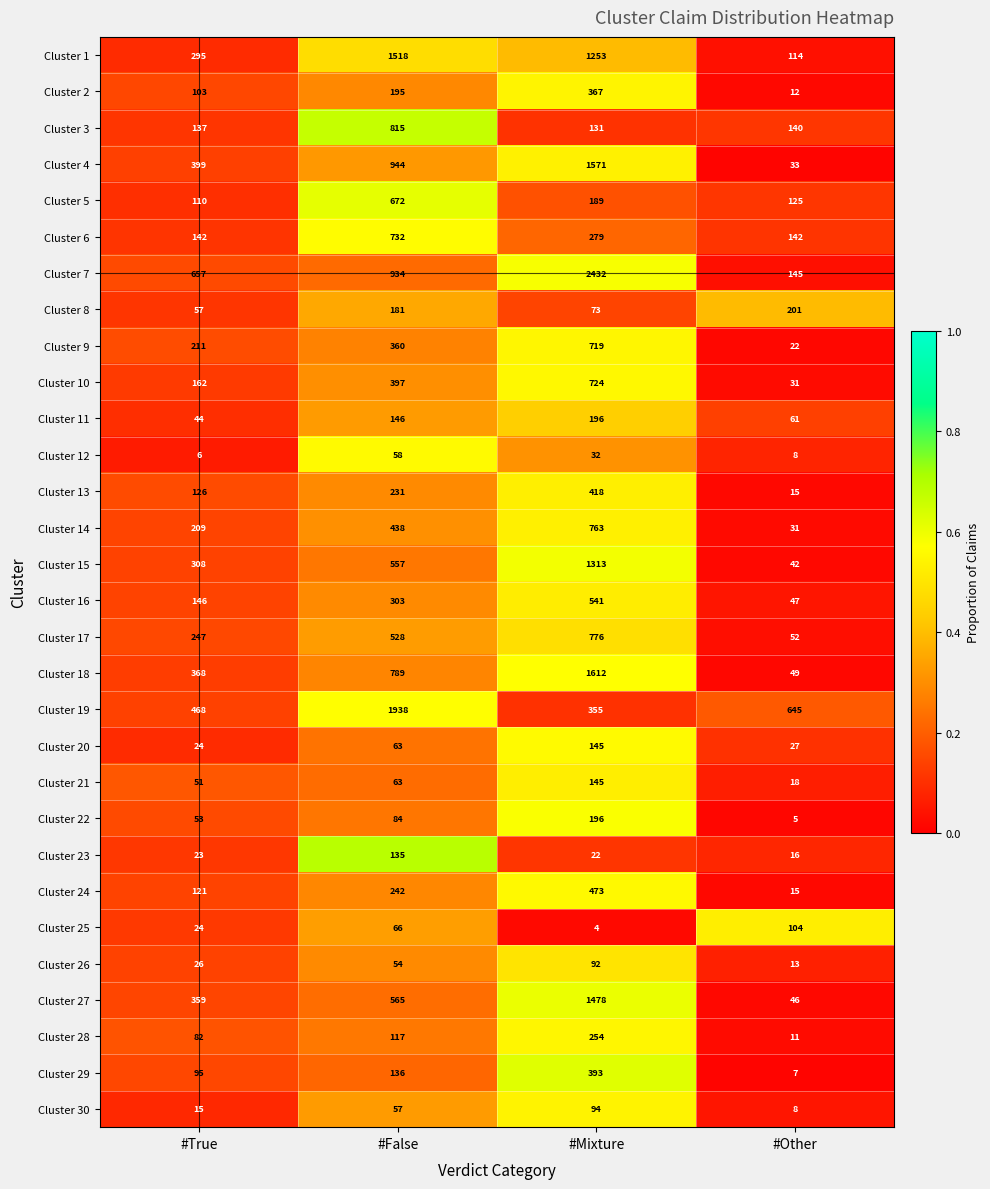

What is the highest value of the Cluster 25 series?

104